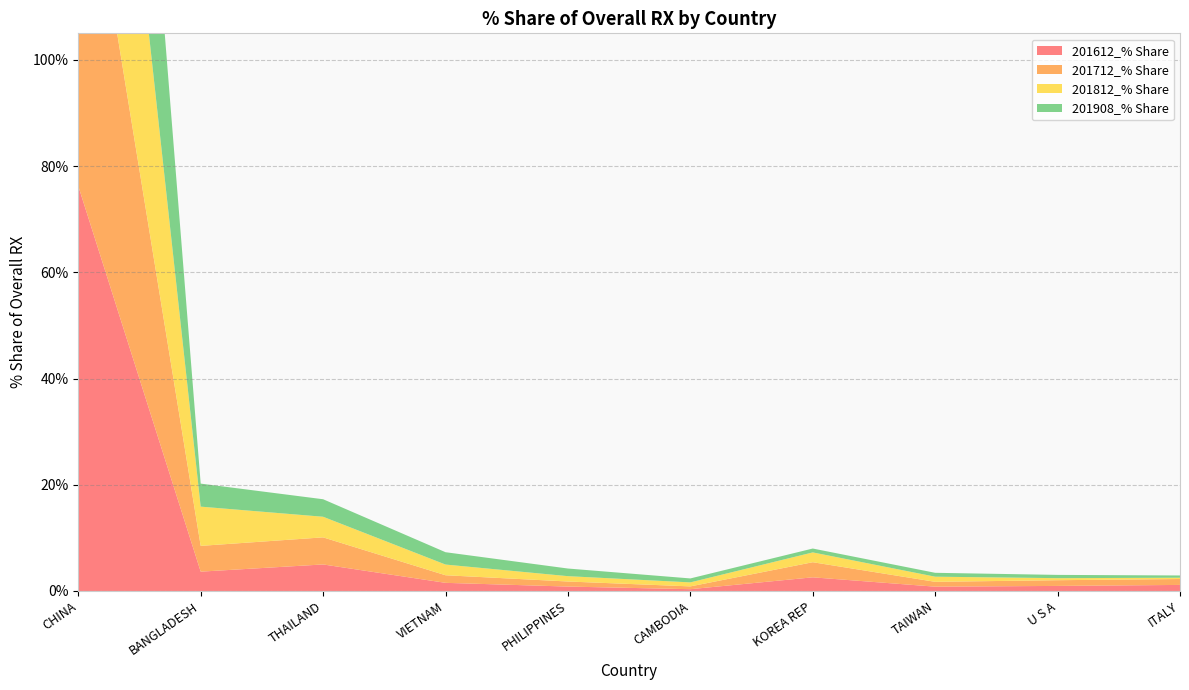

Reading left to right, extract all data points from this chart.

201612_% Share: 76.2	3.6	5.0	1.5	0.8	0.3	2.6	0.8	1.0	1.1
201712_% Share: 73.6	4.9	5.1	1.4	1.0	0.5	2.8	0.9	1.1	1.1
201812_% Share: 76.4	7.4	3.9	2.0	1.0	0.8	1.8	1.0	0.4	0.2
201908_% Share: 82.4	4.3	3.3	2.3	1.4	0.7	0.7	0.7	0.6	0.4